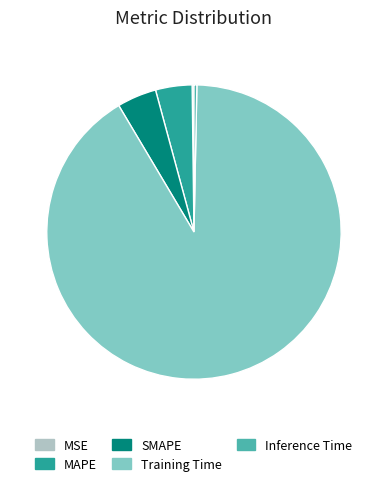

Combined, do Training Time and Inference Time account for over 50%?

Yes